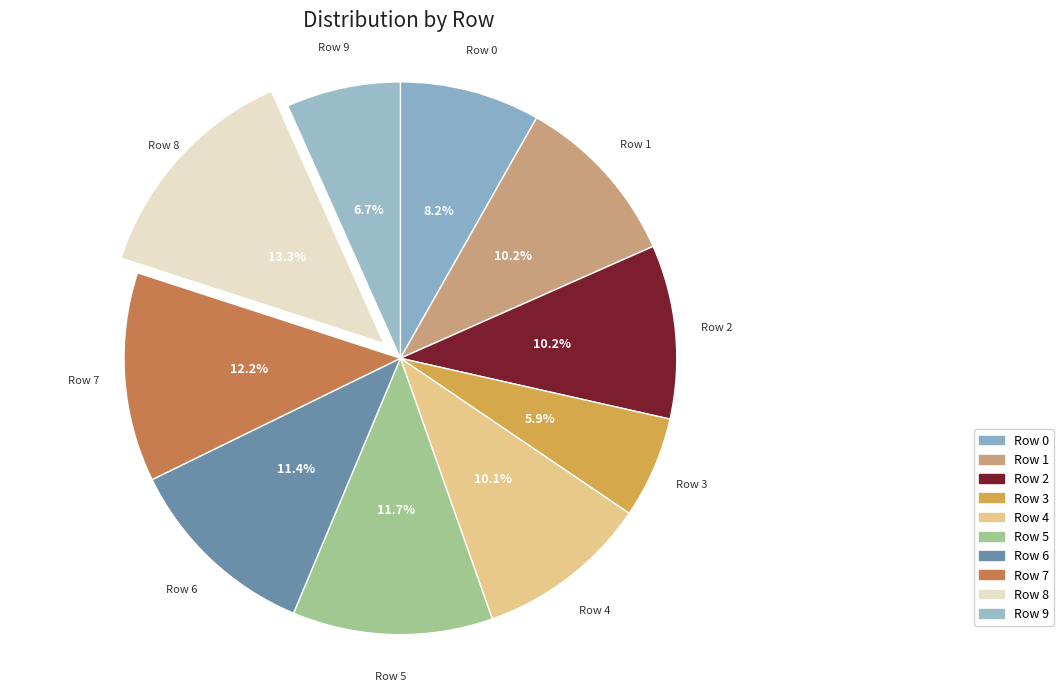

Which slice is the smallest?

Row 3